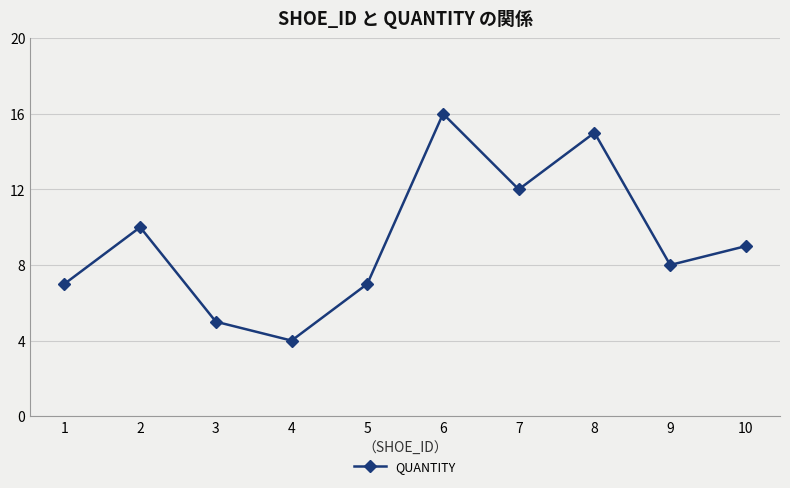

Which category has the lowest value across all series?

4